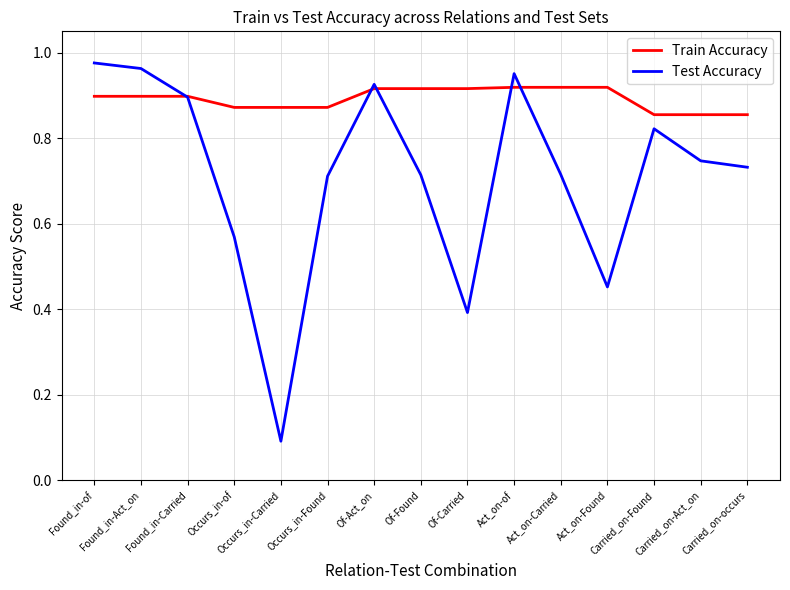

The value of Test Accuracy at Of-Found is 0.1. True or false?

False